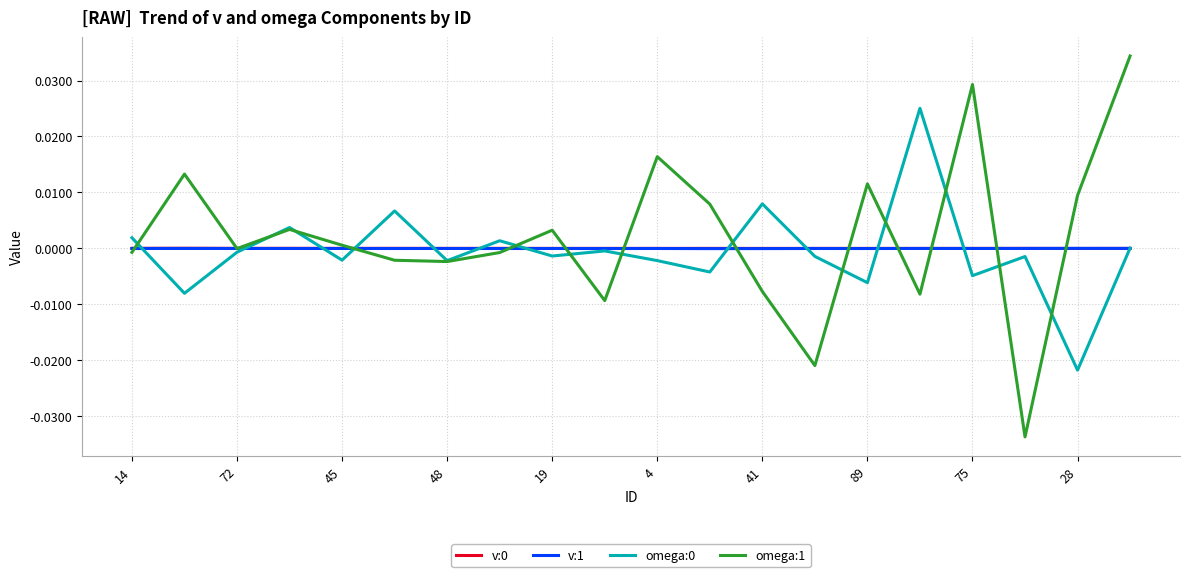

Which series has the largest range (max minus min)?

omega:1